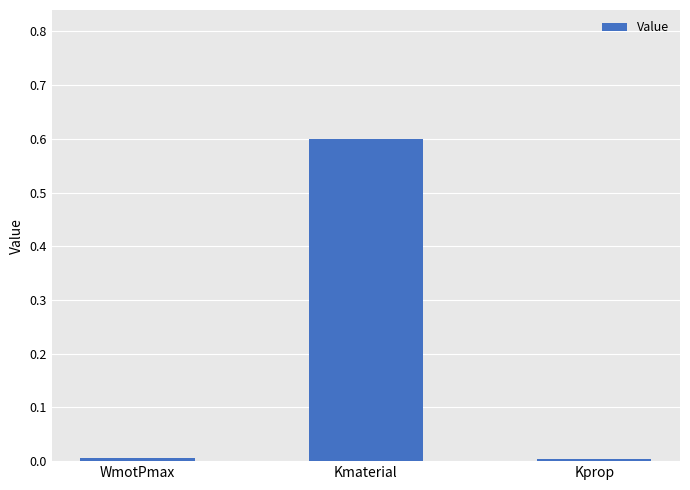

Which has a higher value, Kmaterial or WmotPmax?

Kmaterial